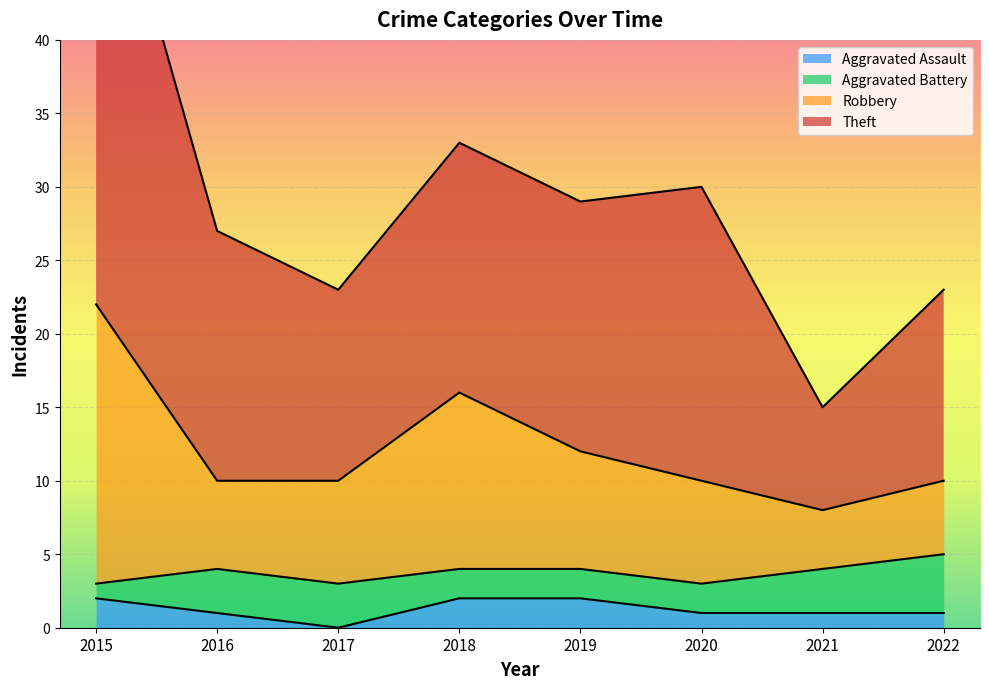

The Aggravated Assault series shows 1 at 2020. True or false?

True